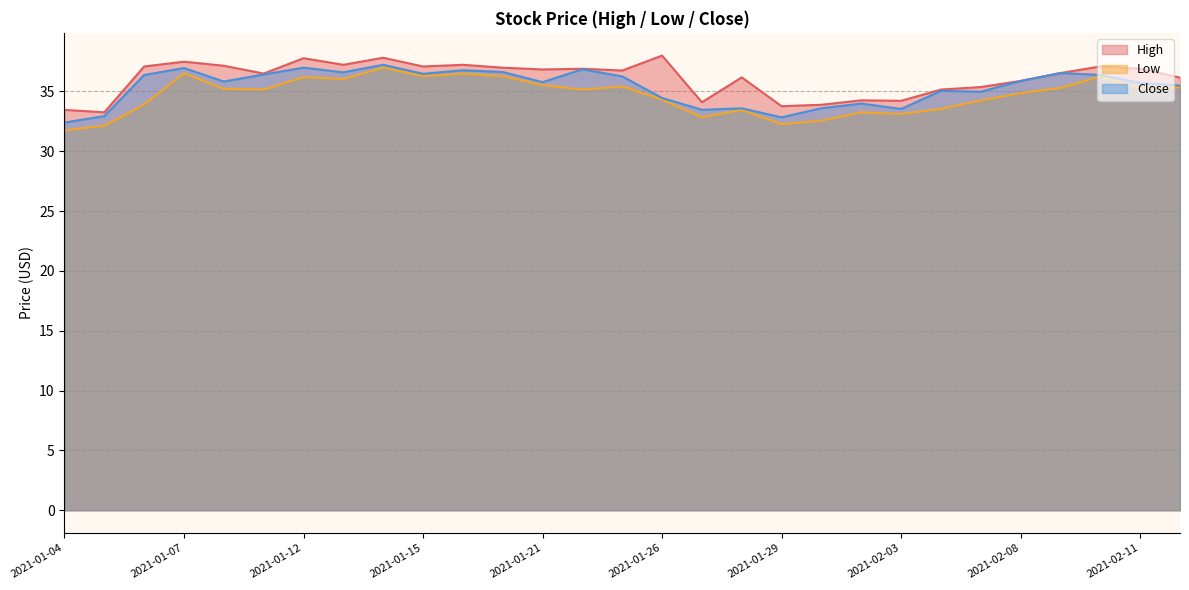

What is the total value across all series at 2021-02-05?

104.6